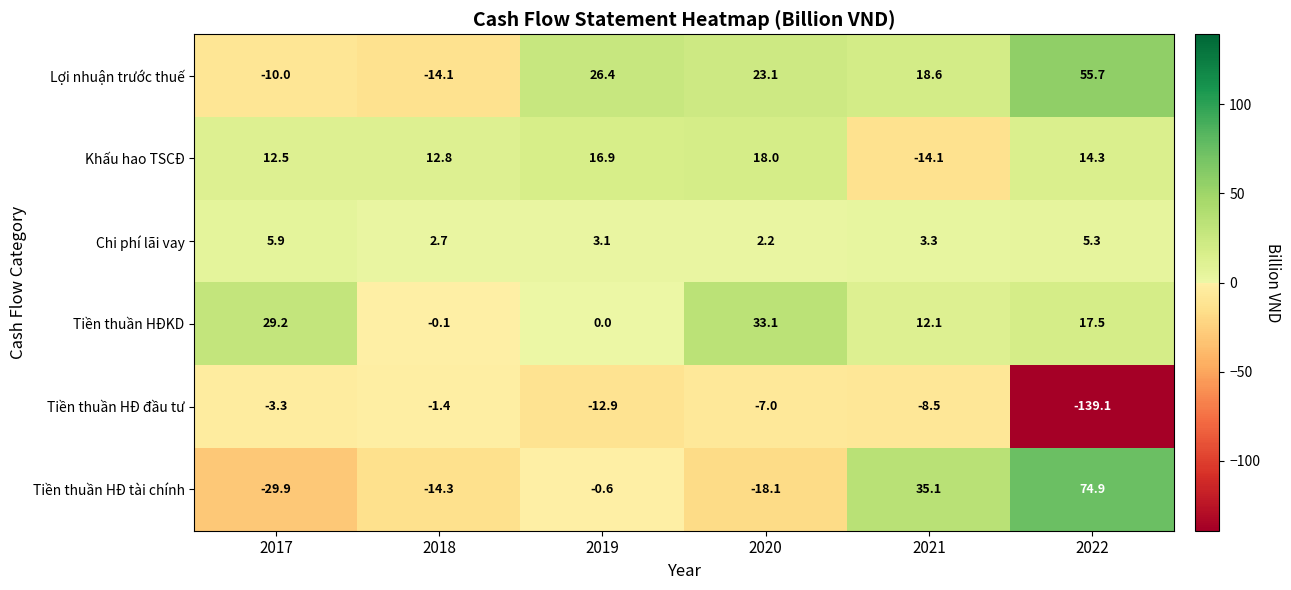

Which series has the largest total across all categories?

Lợi nhuận trước thuế